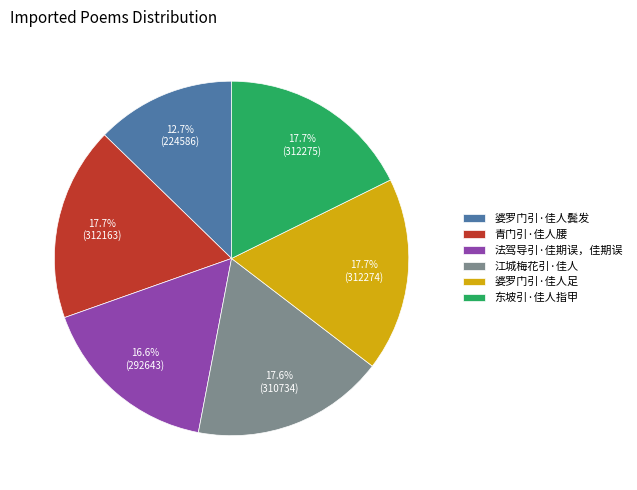

To the nearest percent, what portion does 江城梅花引·佳人 represent?

18%